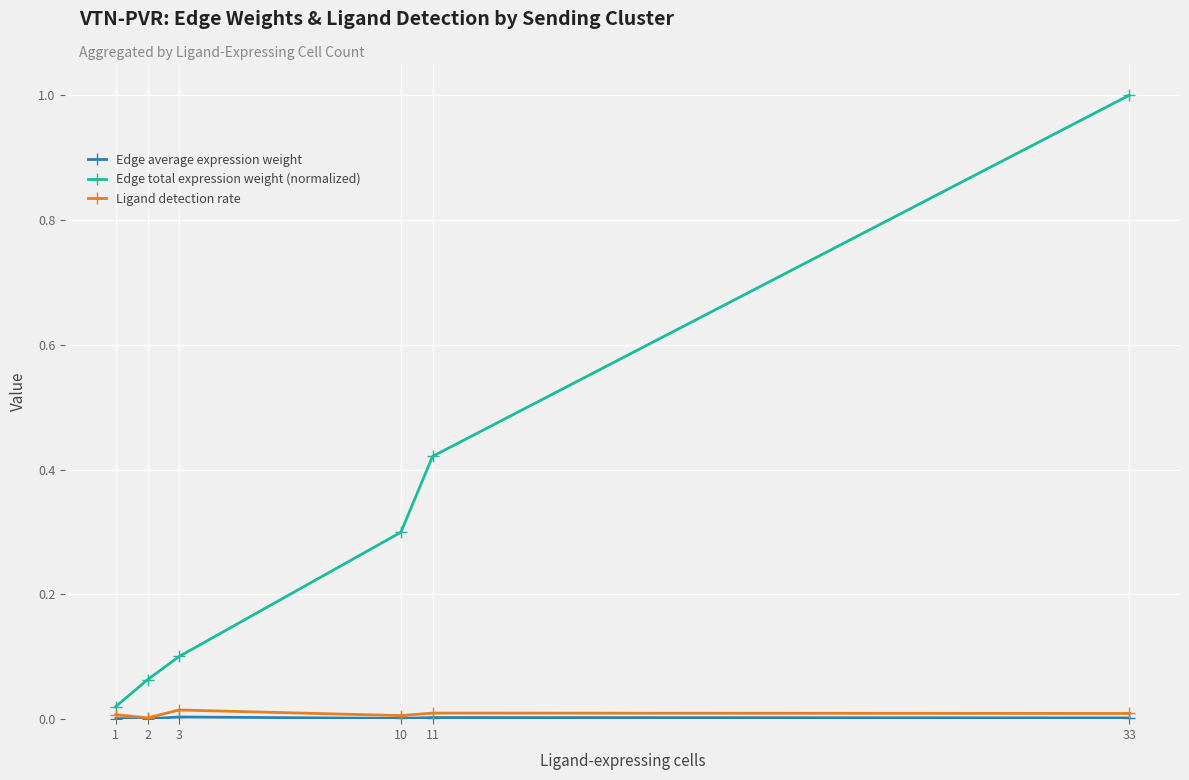

At which category is the sum across all series the highest?

33